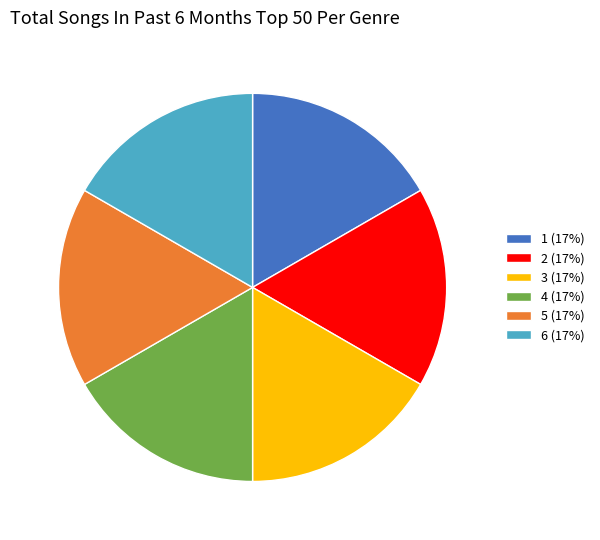

Do 2 (17%) and 1 (17%) together represent more than half of the pie?

No